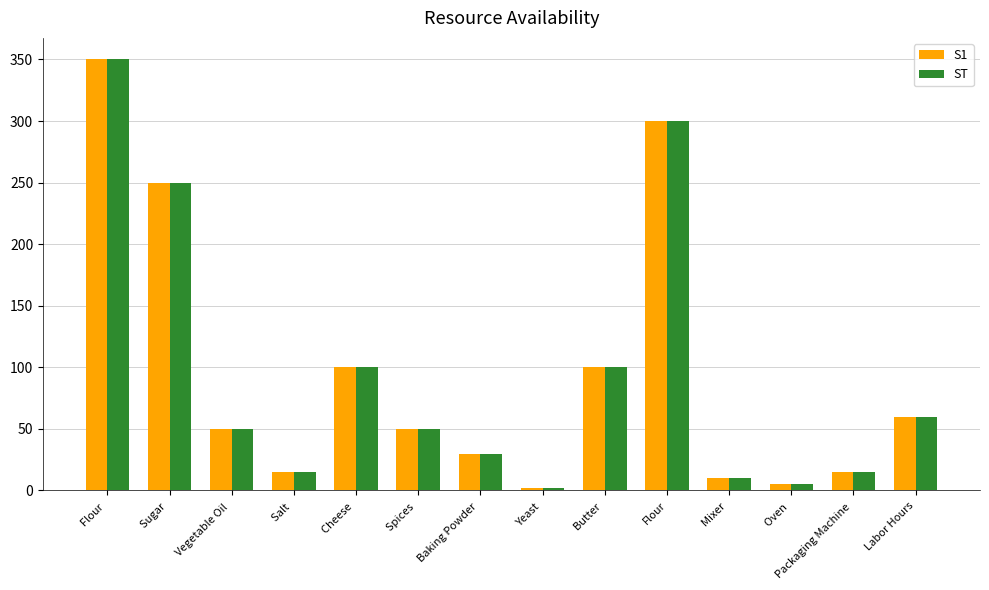

At which category is the sum across all series the highest?

Flour 